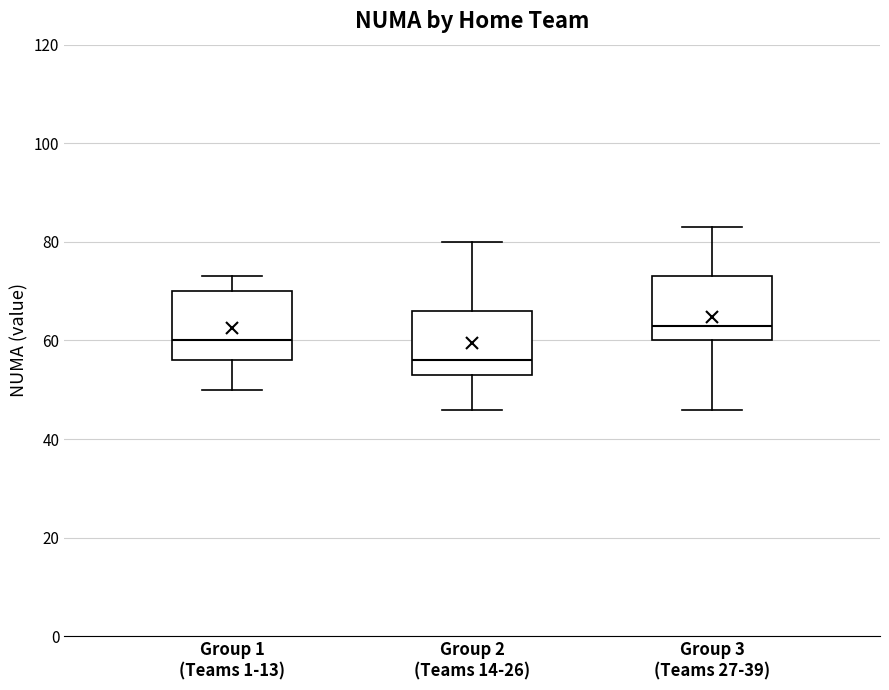

Where does the lower whisker of the box for Group 1 (Teams 1-13) end on the y-axis? The values are not printed on the chart, so give them approximately, as read against the axis.

50